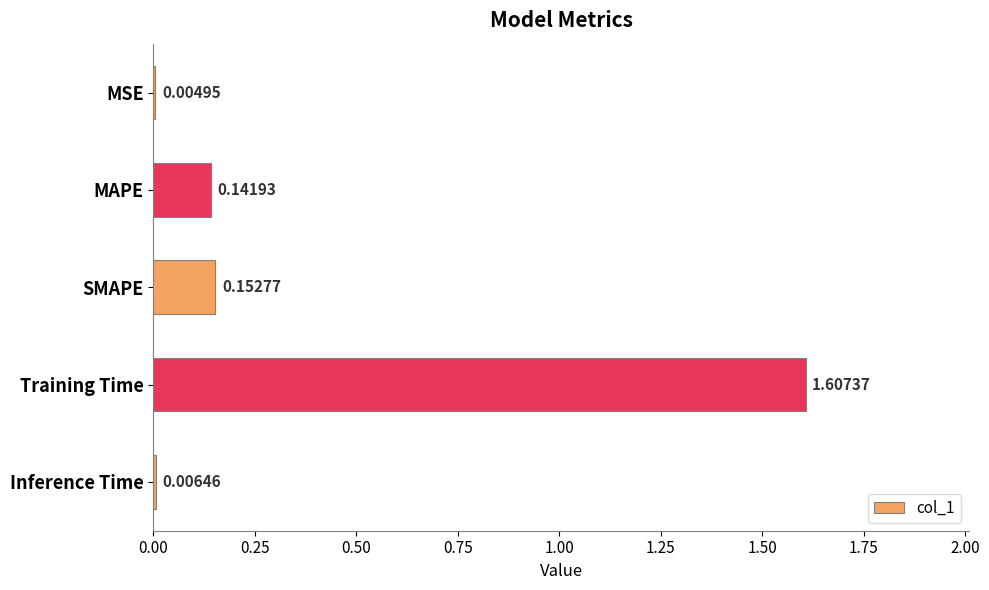

Which label corresponds to the largest value in the chart?

Training Time